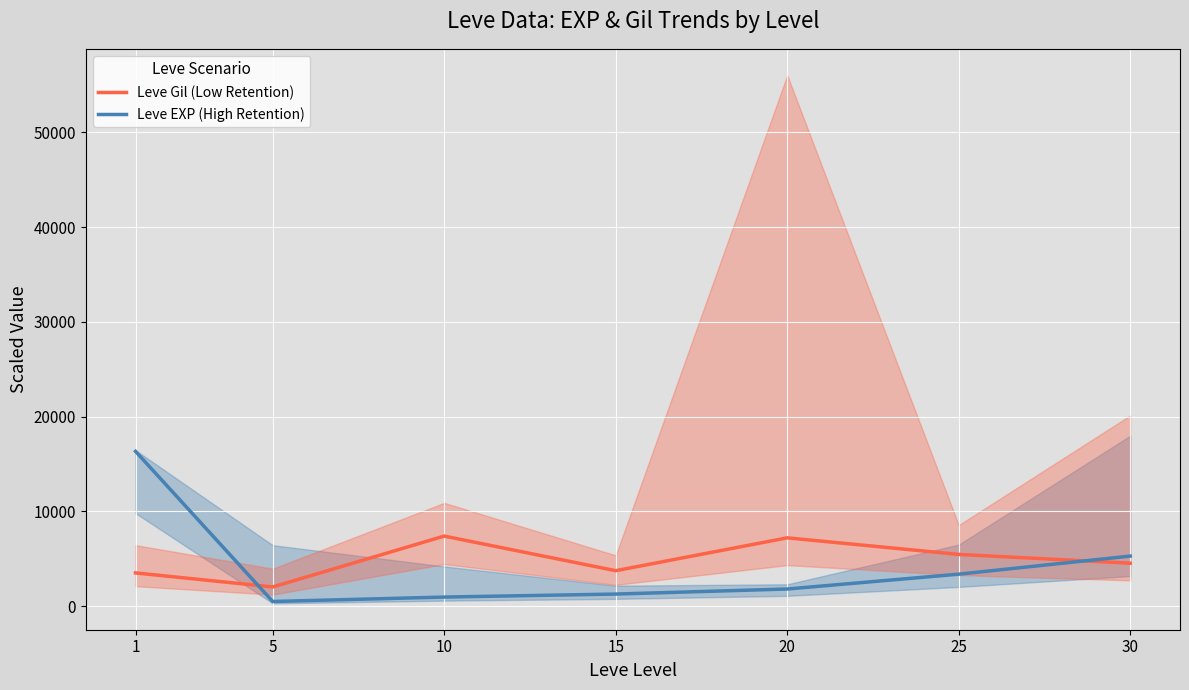

What is the difference between the maximum and minimum values in the Leve Gil (Low Retention) series?

5370.0